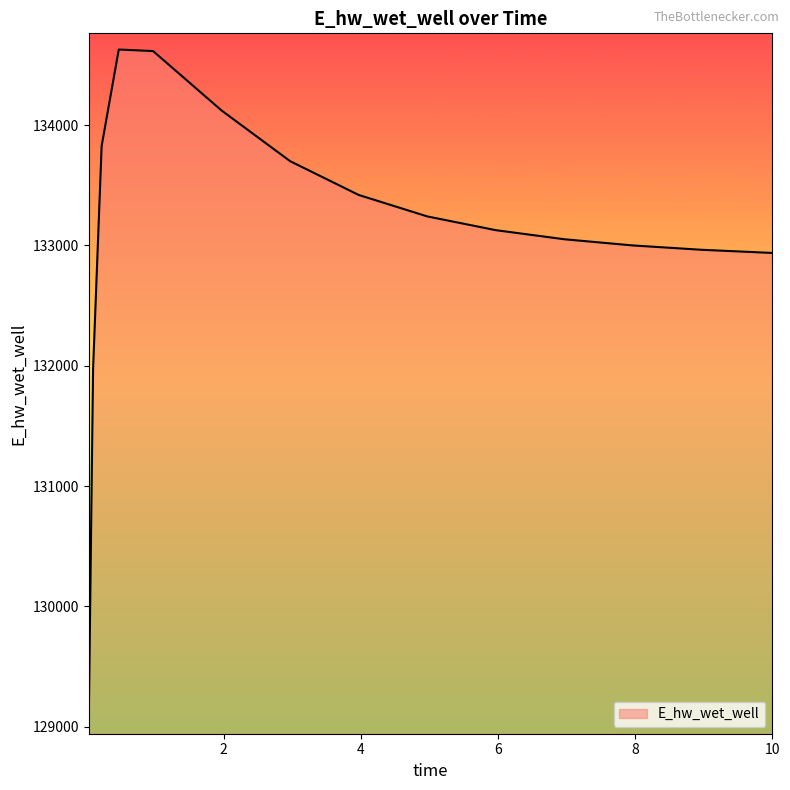

What is the difference between the maximum and minimum values?

5557.9